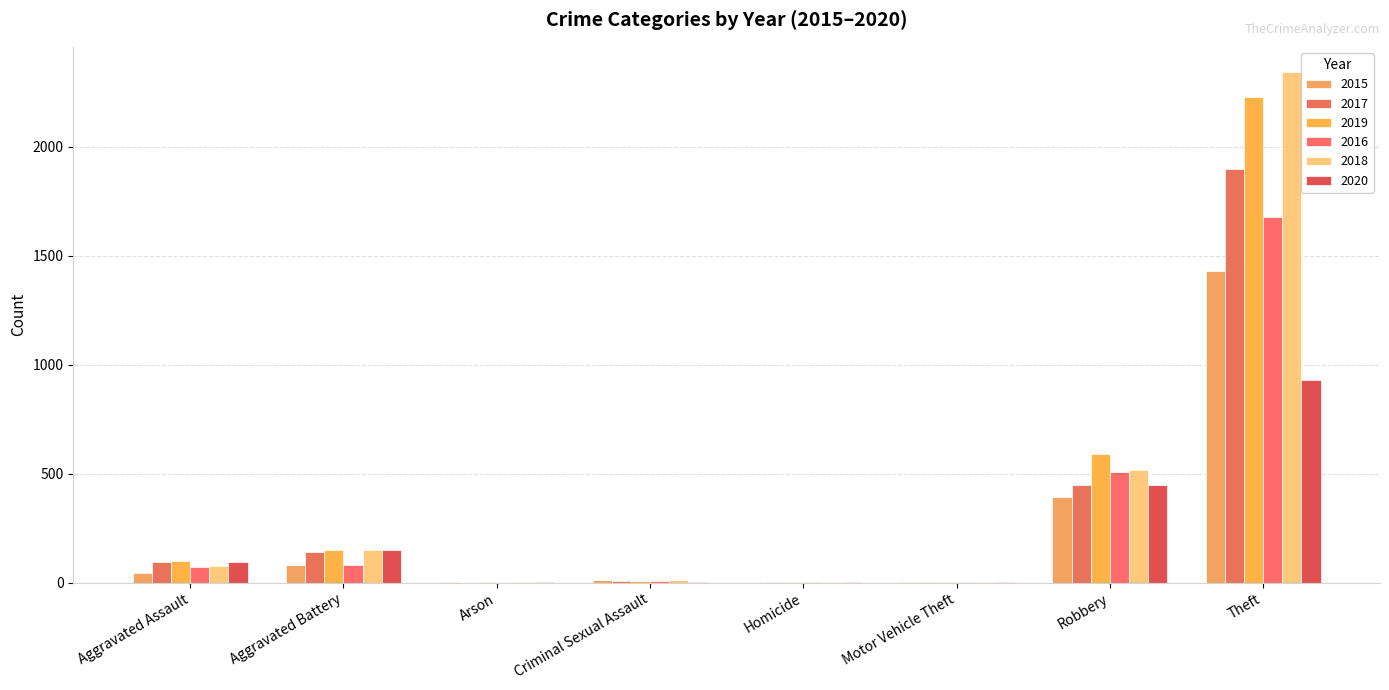

At which label is 2016 closest to 838?

Robbery